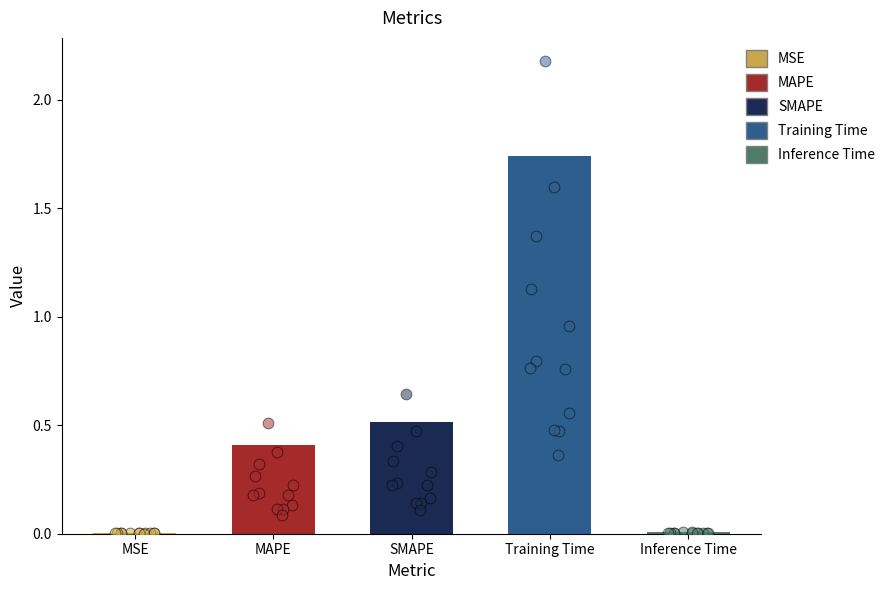

Between MAPE and SMAPE, which is larger?

SMAPE